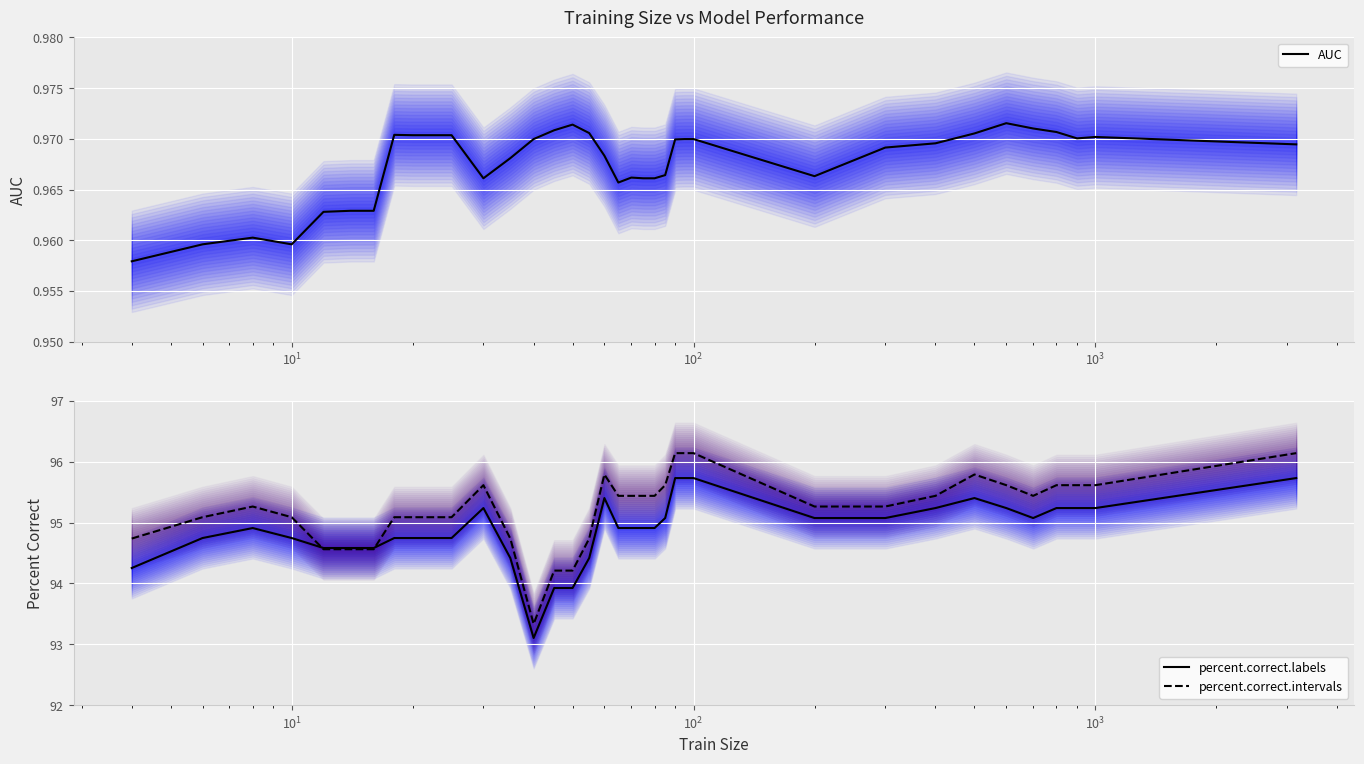

What is the maximum value for percent.correct.intervals?

96.1